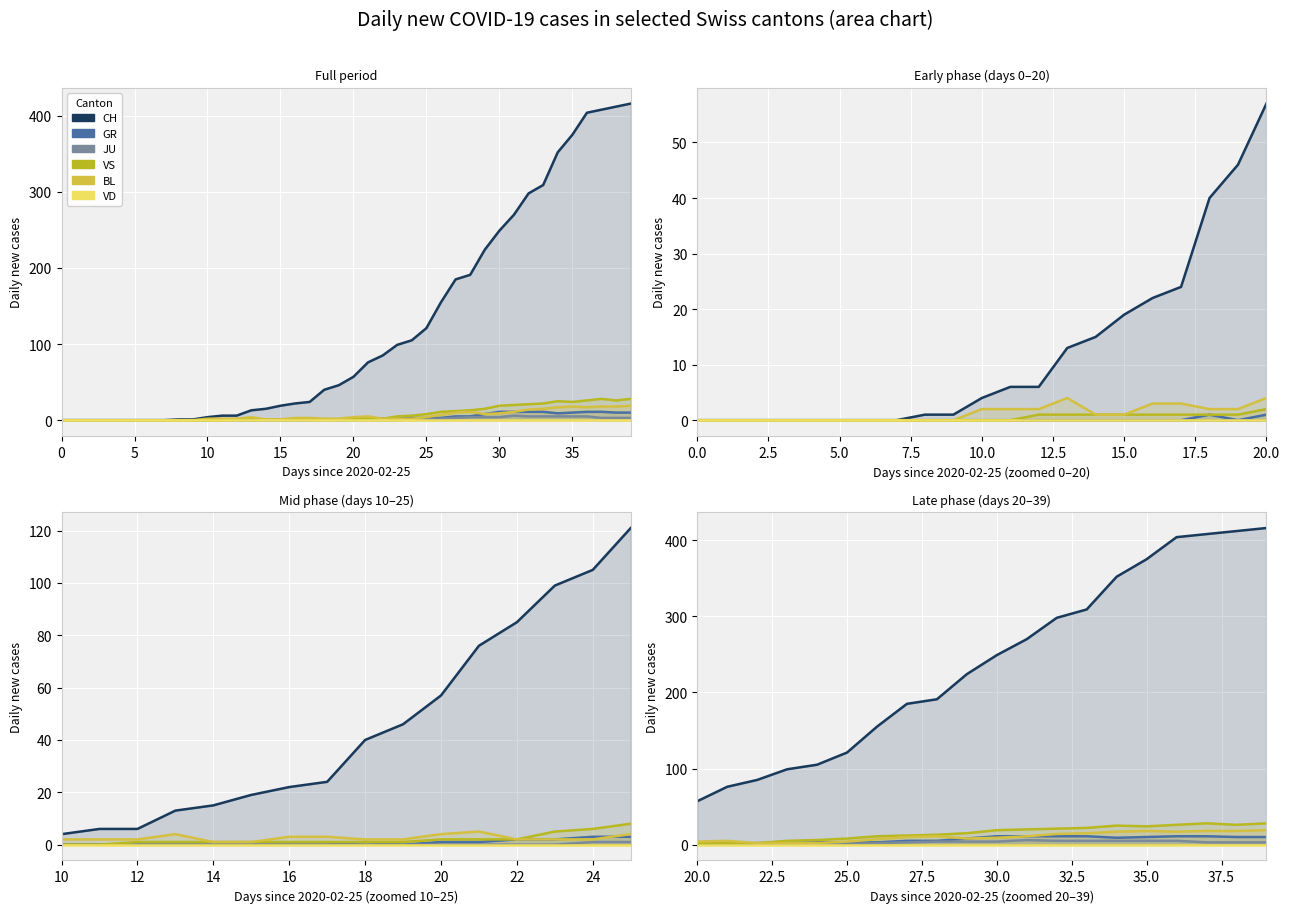

At 25, list the series in order from largest to smallest.

CH, VS, BL, GR, JU, VD